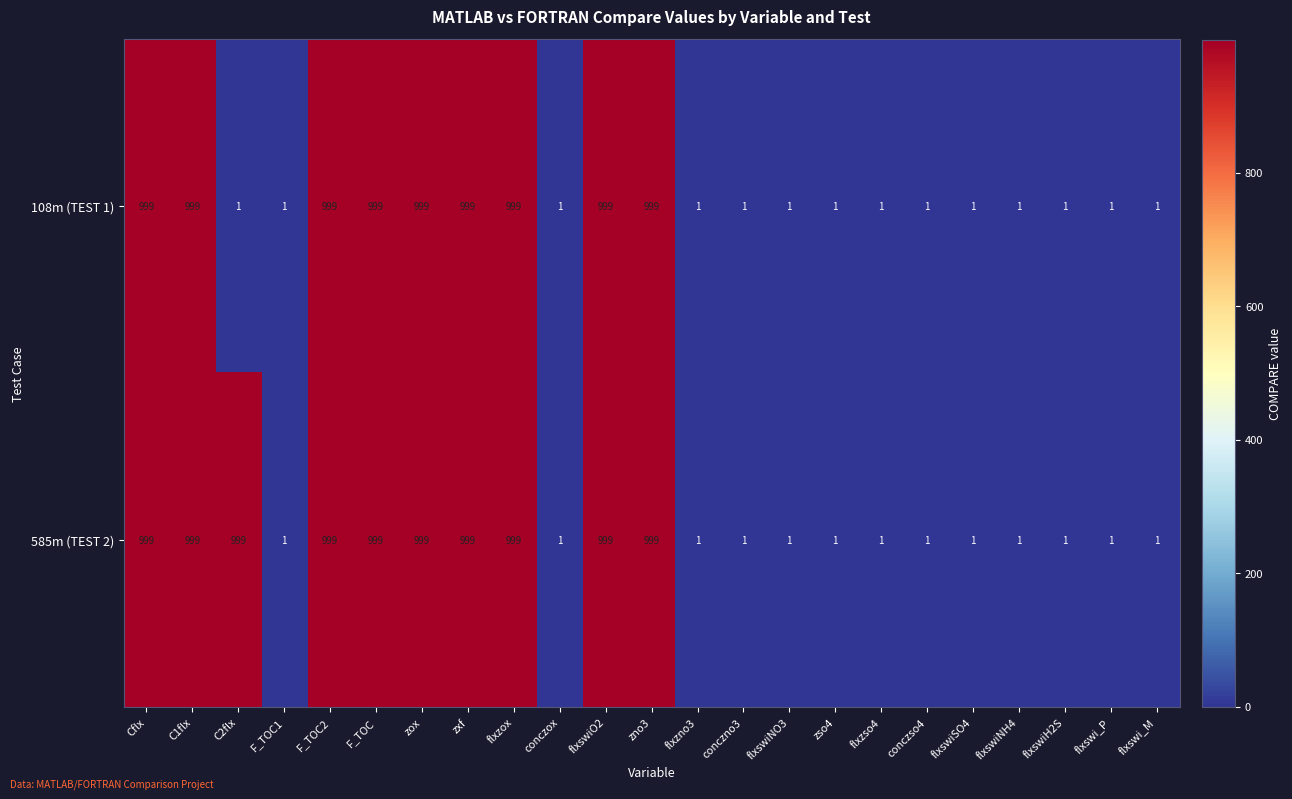

Between C2flx and conczox, which series saw the biggest shift?

585m (TEST 2)